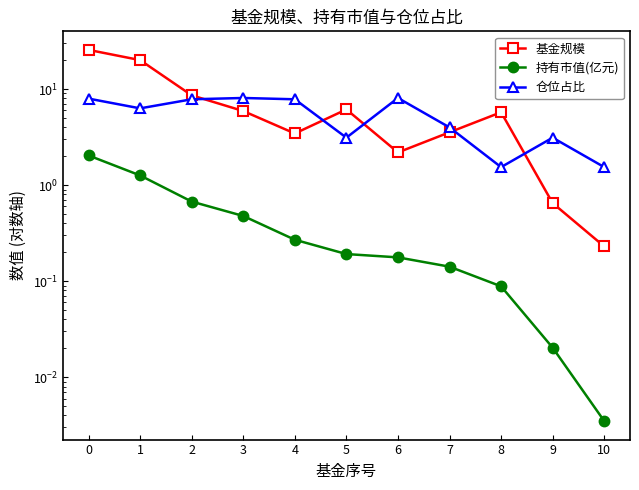

What is the value of the 基金规模 point at the 3rd from the left?

8.6